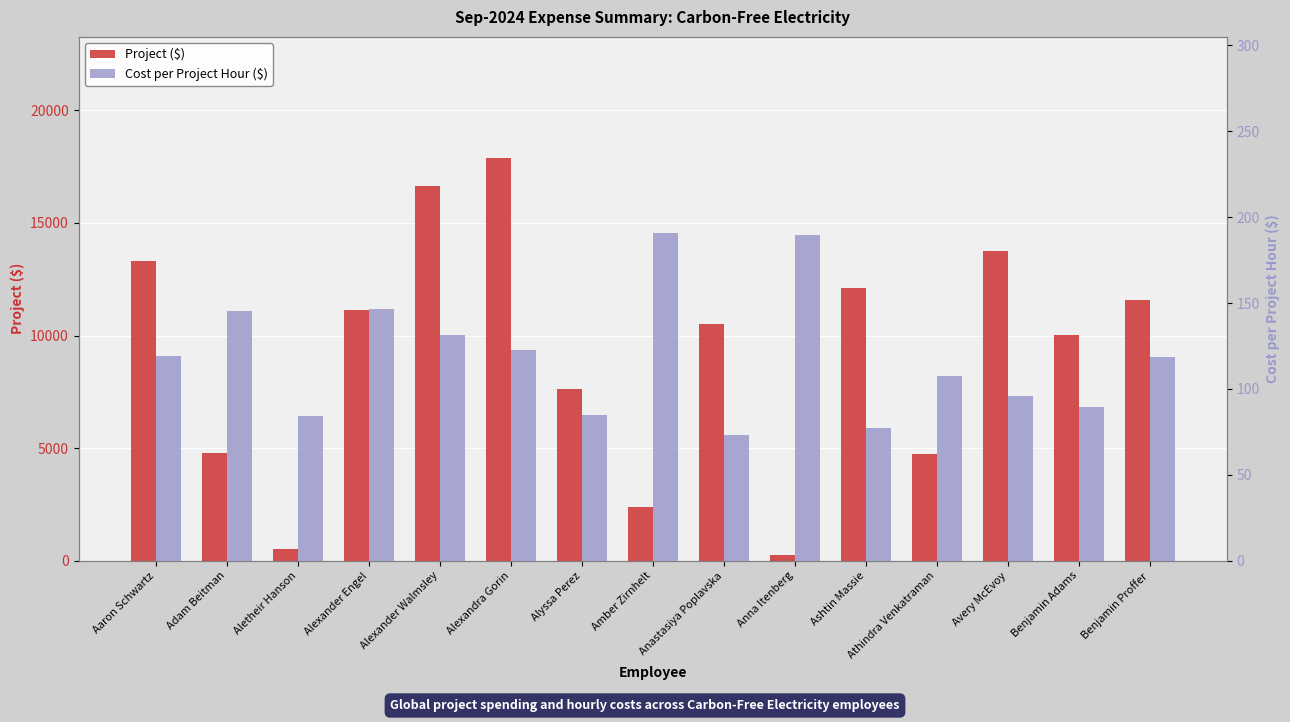

Rank the series by their average value, from lowest to highest.

Cost per Project Hour ($), Project ($)